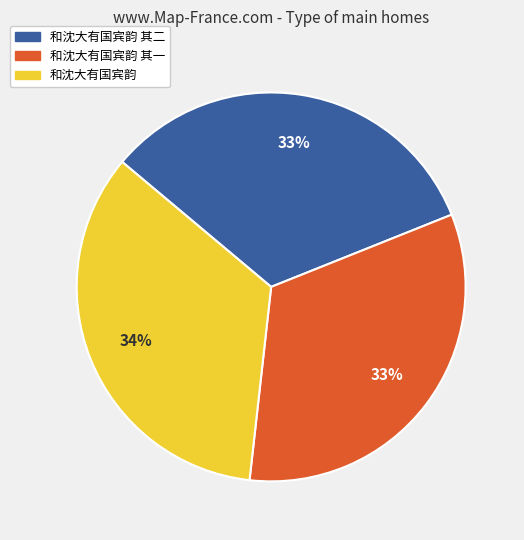

Is there a majority slice in this chart?

No